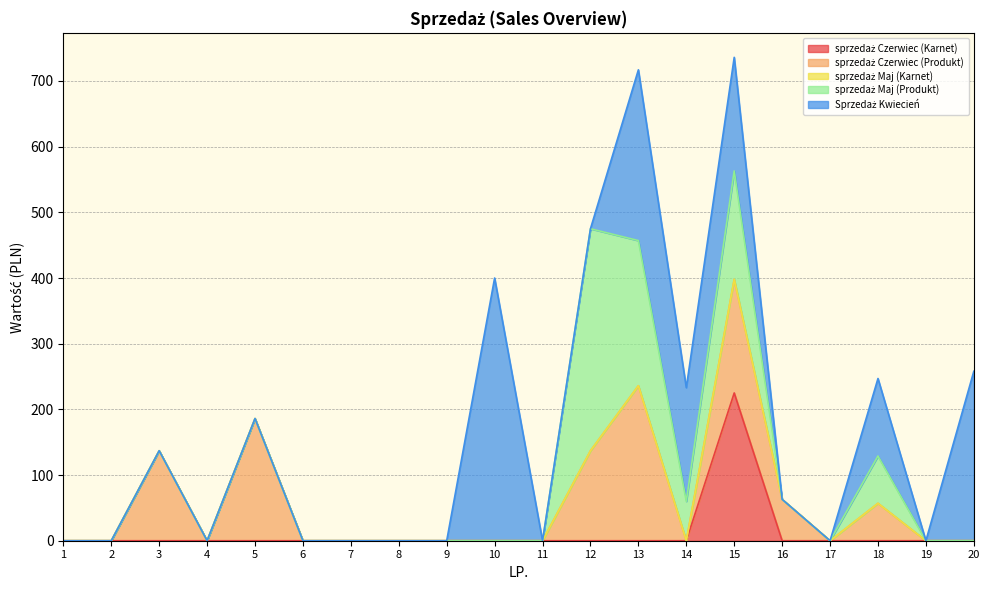

At how many categories does at least one series exceed 229?

4